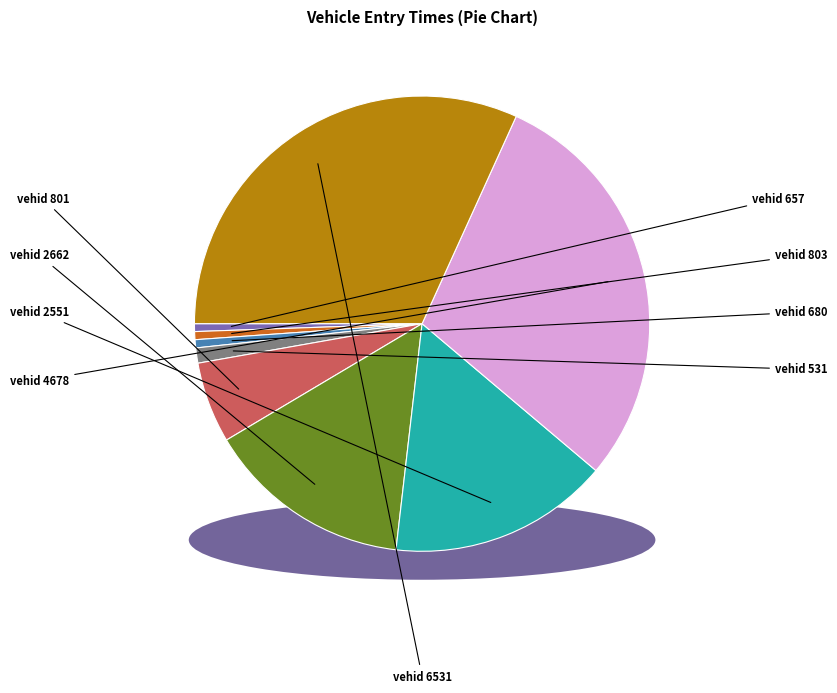

How many segments does this pie chart have?

9